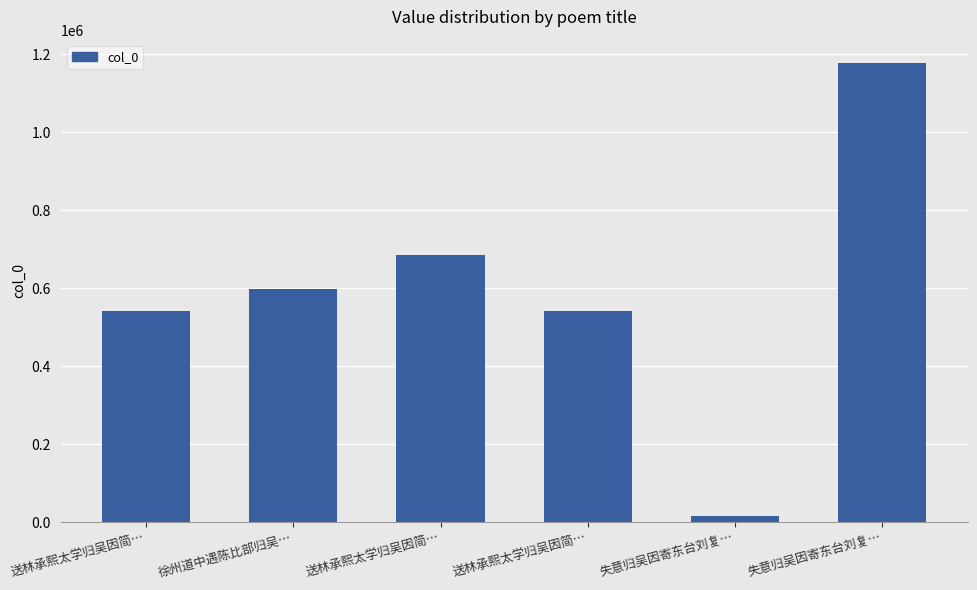

Count the number of data series in this chart.

1